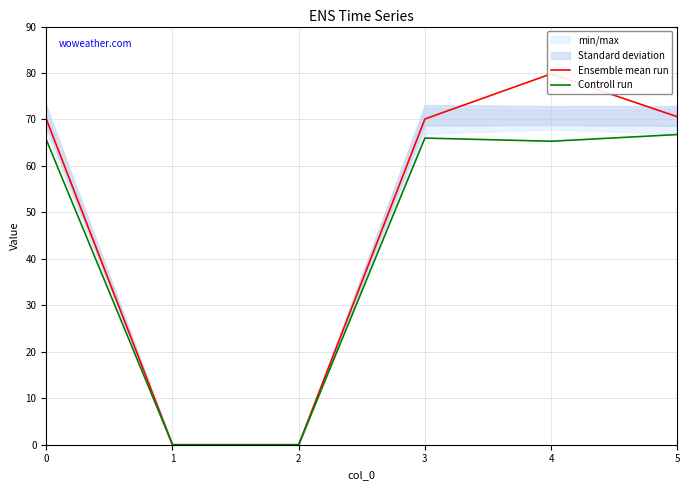

At how many categories does at least one series exceed 29?

4